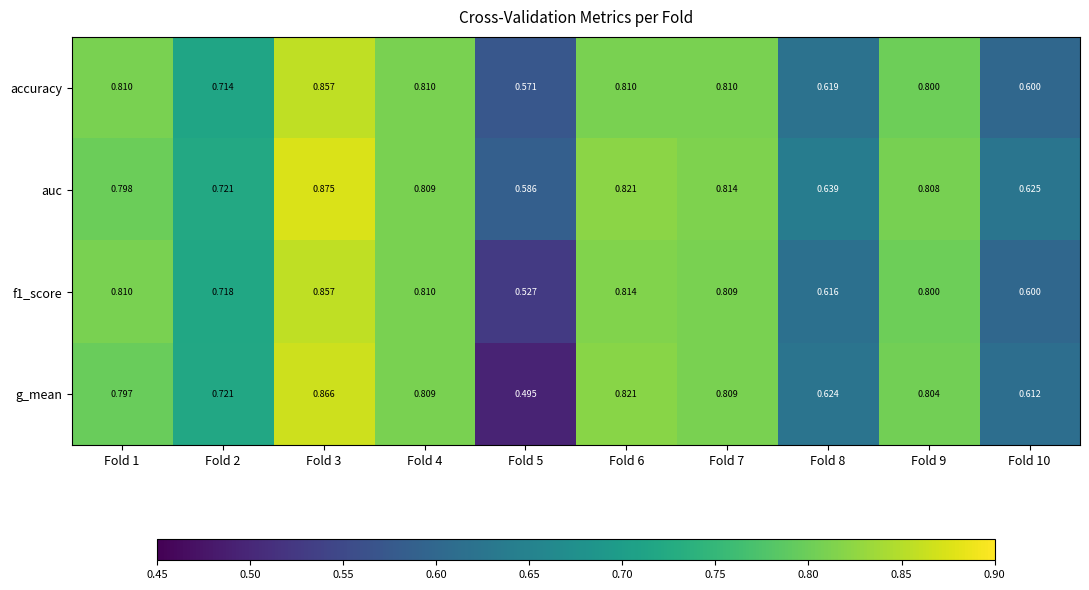

Is the value of g_mean at Fold 2 greater than the value of f1_score at Fold 5?

Yes